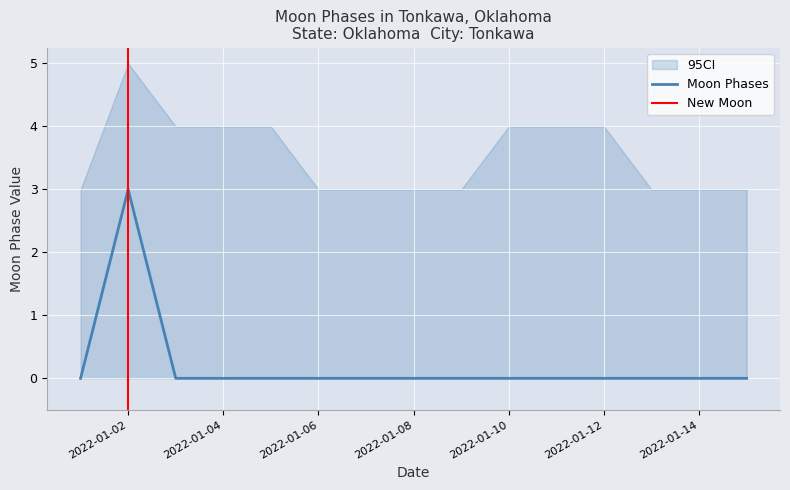

How many points are higher than both their immediate neighbors (excluding endpoints)?

1